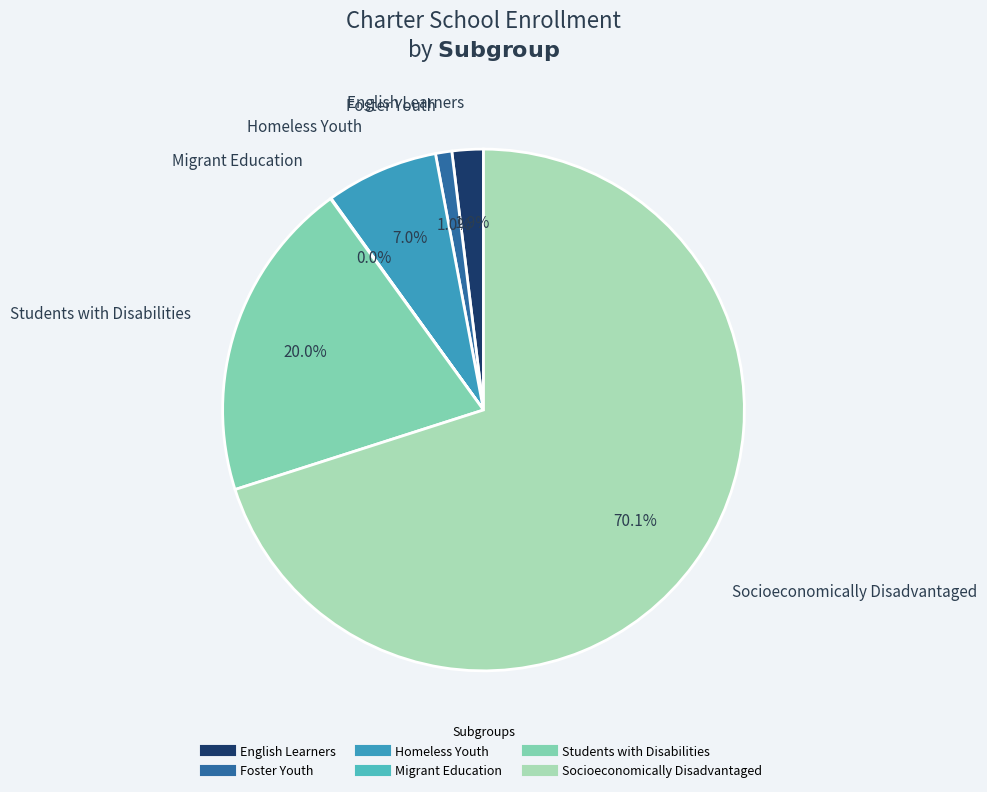

What percentage is the Socioeconomically Disadvantaged slice, to the nearest percent?

70%